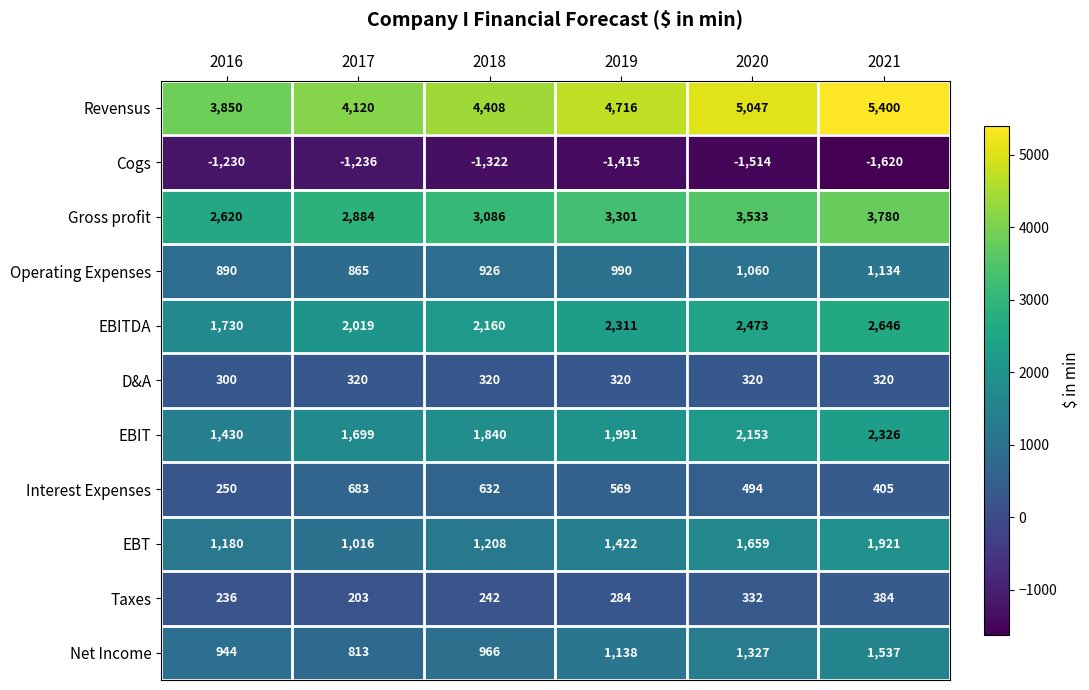

What is the approximate value of EBT at 2017, to the nearest 10?

1020